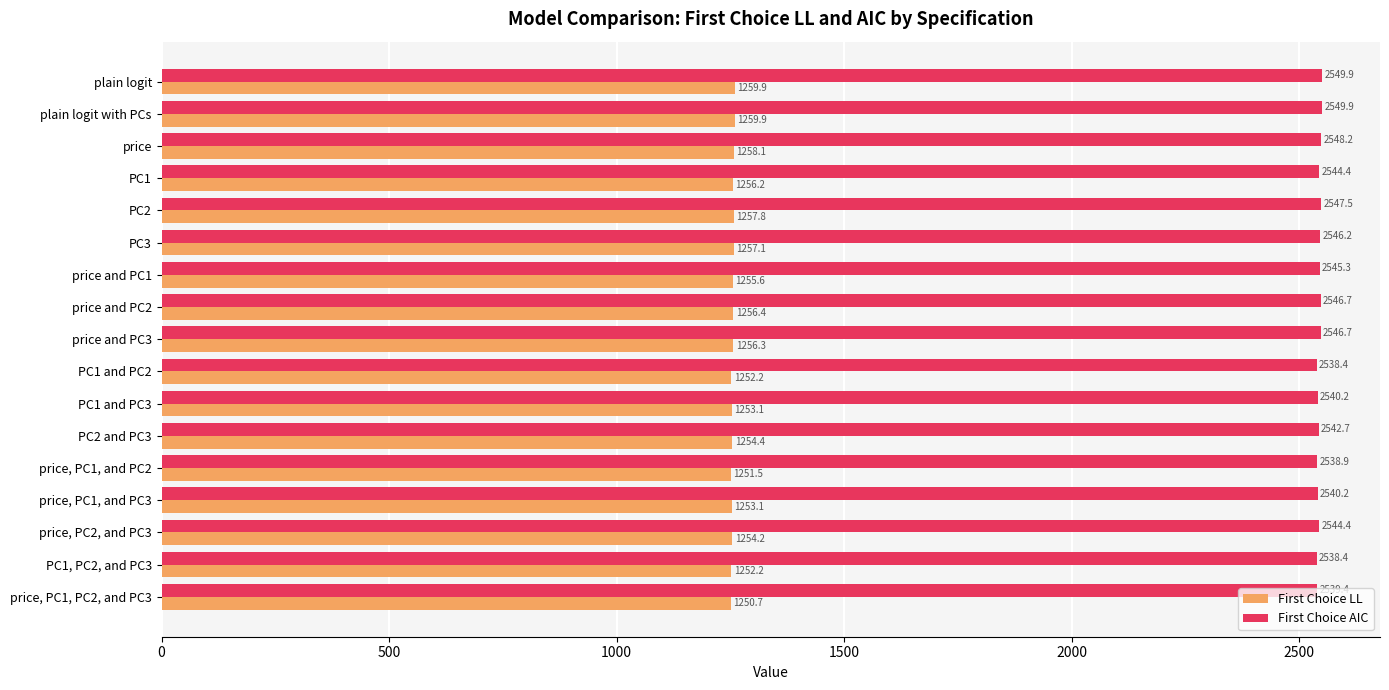

Rank the series by their average value, from lowest to highest.

First Choice LL, First Choice AIC